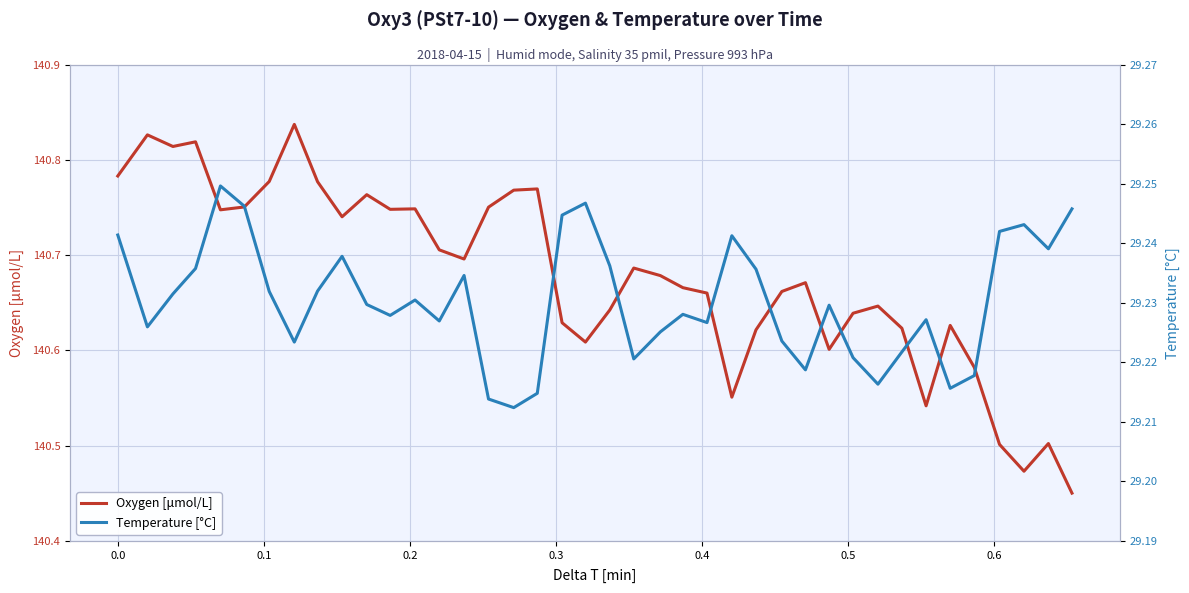

How many Temperature [°C] values are between 29 and 30?

40